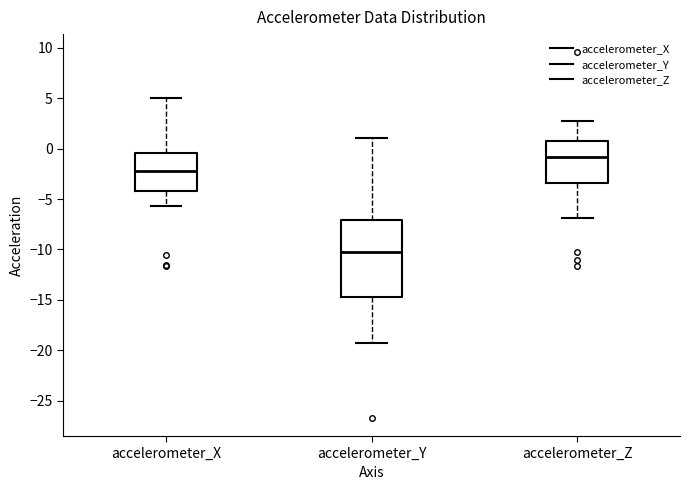

Comparing the boxes themselves (not the whiskers), which one is the tallest?

accelerometer_Y